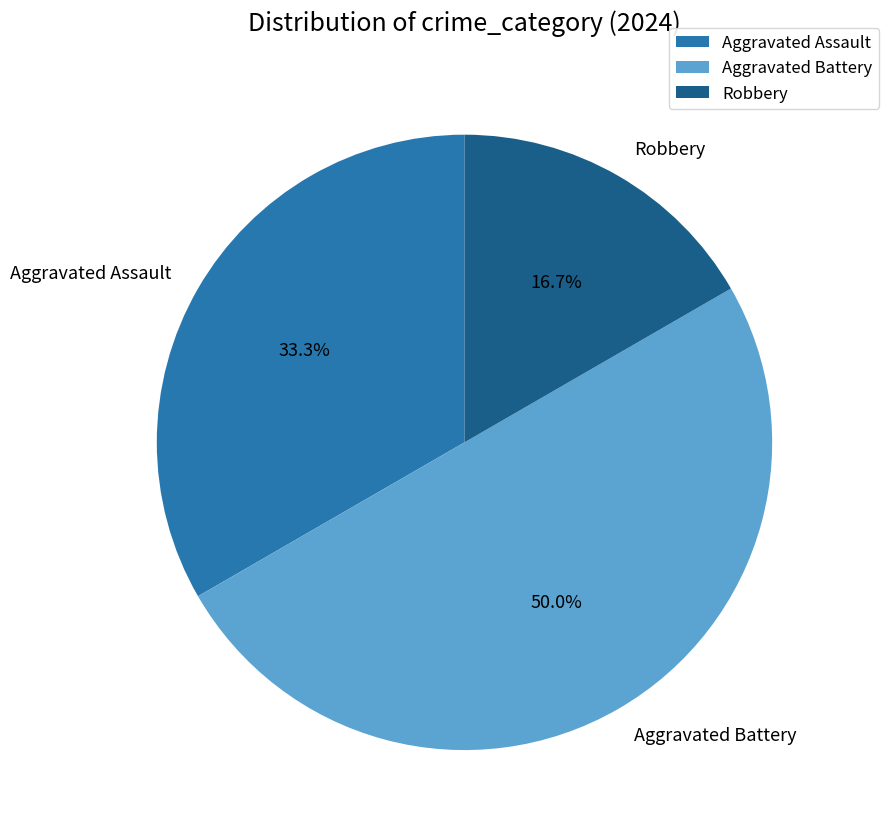

To the nearest percent, what is the average slice percentage?

33%